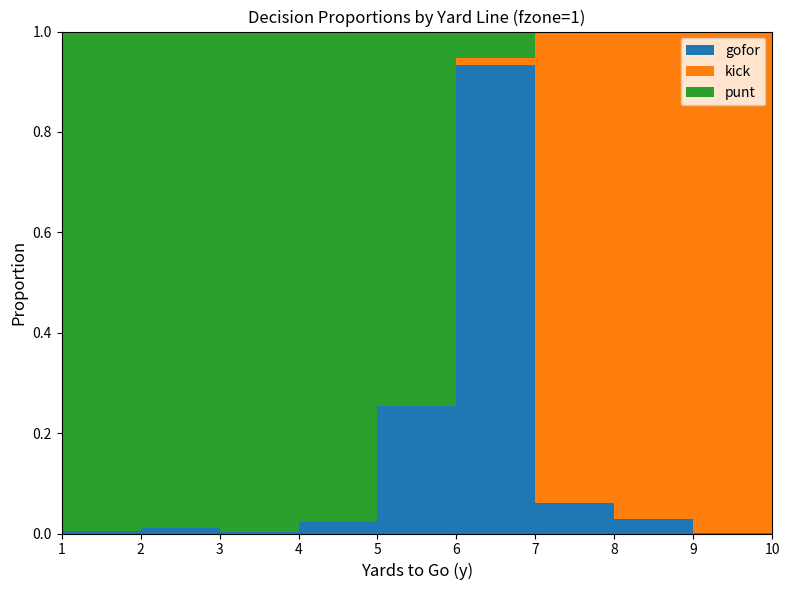

Reading right to left, transcribe all the data shown in this chart.

gofor: 10=0.1	9=0.0	8=0.0	7=0.1	6=0.9	5=0.3	4=0.0	3=0.0	2=0.0	1=0.0
kick: 10=0.9	9=1.0	8=1.0	7=0.9	6=0.0	5=0.0	4=0.0	3=0.0	2=0.0	1=0.0
punt: 10=0.0	9=0.0	8=0.0	7=0.0	6=0.1	5=0.7	4=1.0	3=1.0	2=1.0	1=1.0